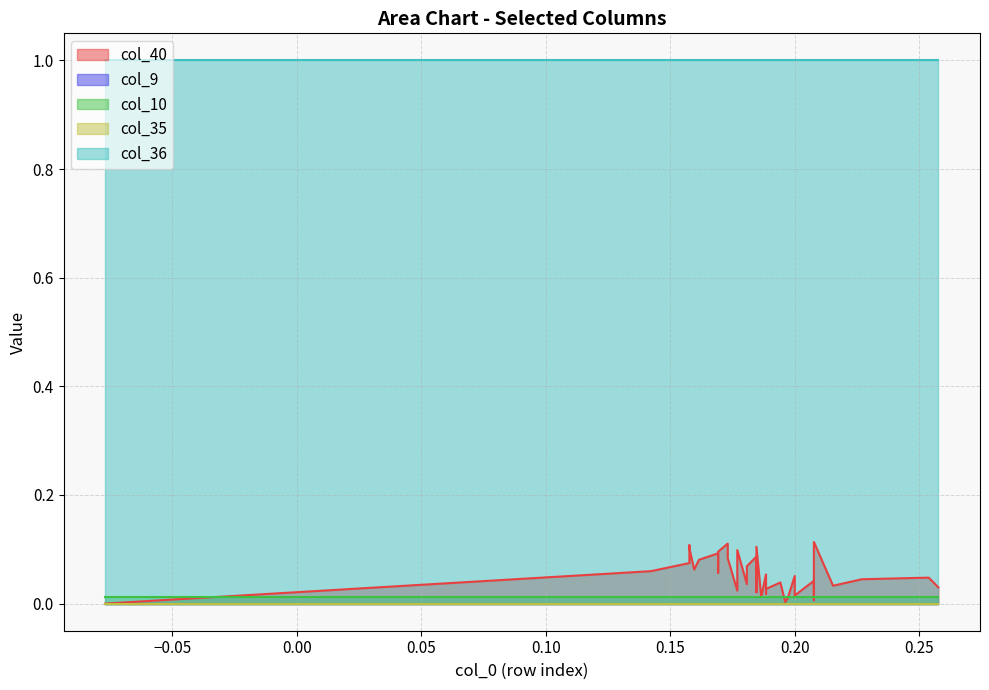

What are all the series names shown in the legend?

col_40, col_9, col_10, col_35, col_36